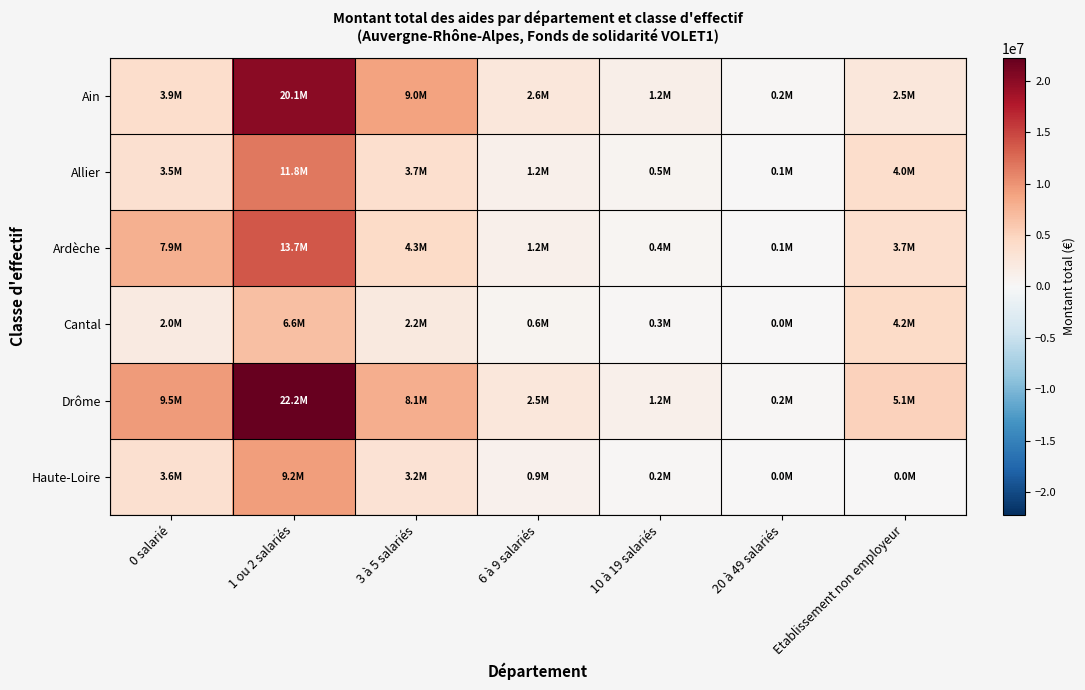

At which category is the sum across all series the highest?

1 ou 2 salariés